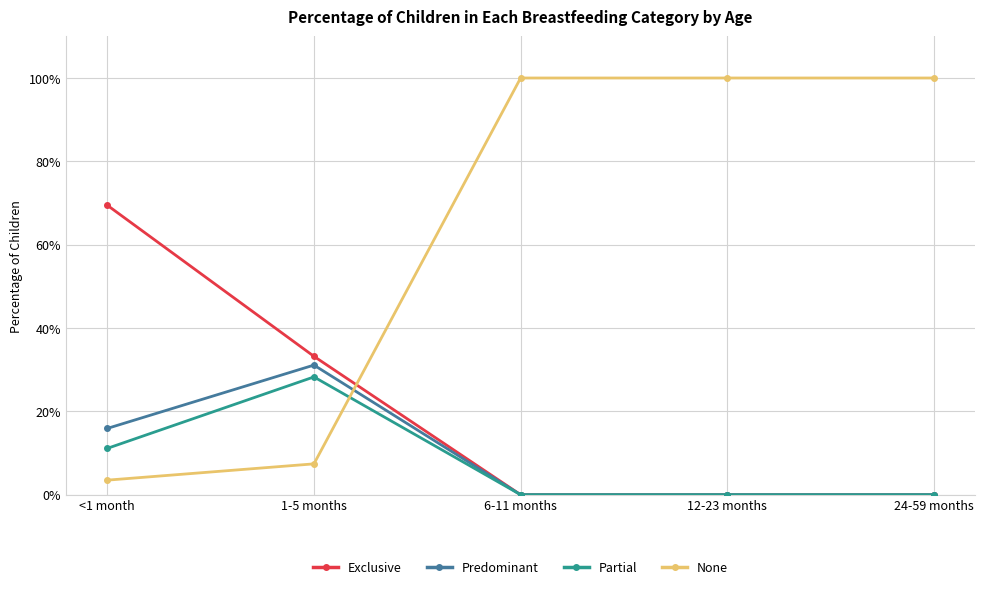

Count the Partial values in the range 0 to 1.

5